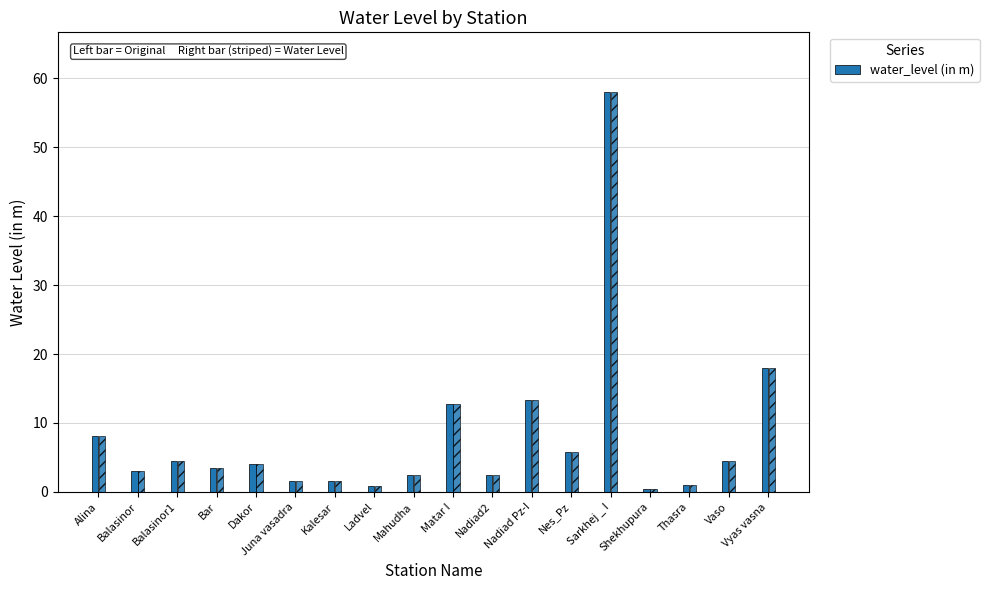

Between Ladvel and Alina, which is larger?

Alina